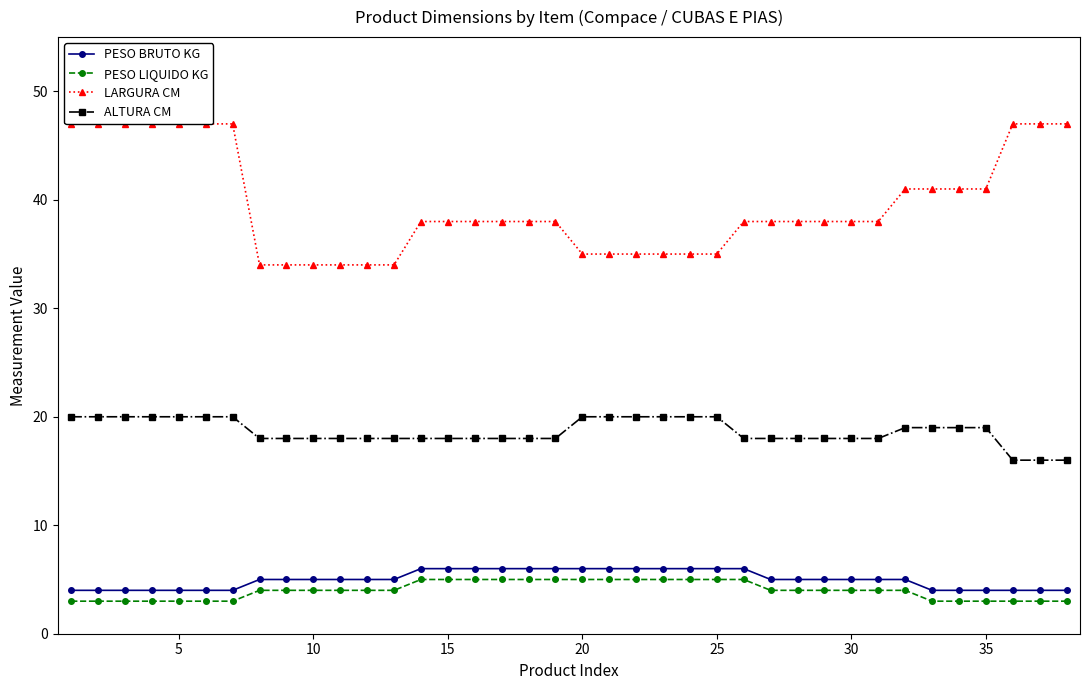

True or false: PESO BRUTO KG and ALTURA CM intersect in this chart.

False